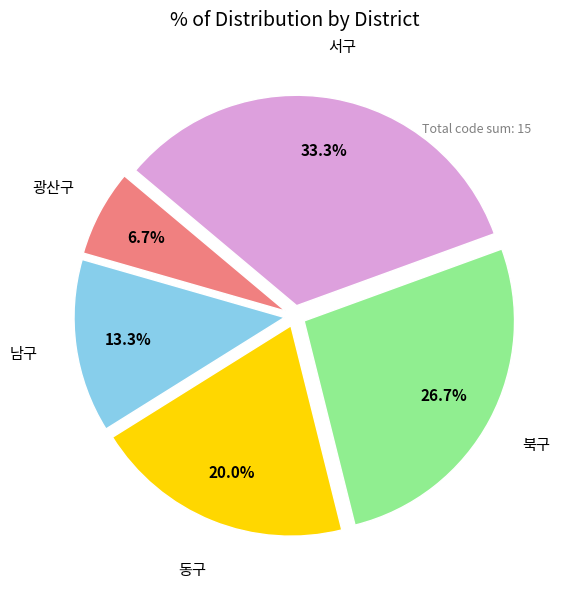

Is there any slice that represents more than half of the pie?

No